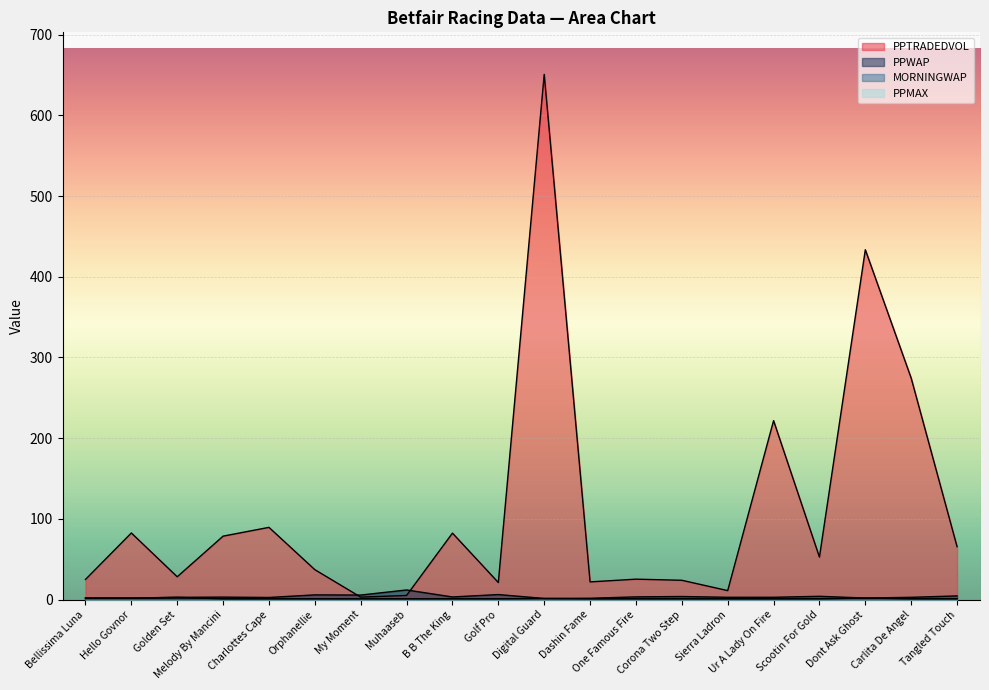

Reading left to right, list all the values displayed in this chart.

PPWAP: 2.0	1.9	2.9	3.2	2.7	5.9	5.7	12.0	3.3	6.3	1.5	1.7	3.4	3.9	2.9	2.9	4.1	2.0	2.9	4.6
PPTRADEDVOL: 25.0	82.6	28.3	78.7	89.5	37.1	3.1	5.2	82.4	21.2	650.7	22.0	25.4	24.0	11.2	221.8	52.7	433.4	274.4	65.6
PPMAX: 1.0	1.0	1.0	1.0	1.0	1.0	1.0	1.0	1.0	1.0	1.4	1.0	1.0	1.0	1.0	1.0	1.0	2.0	1.0	1.0
MORNINGWAP: 2.0	1.9	2.9	1.0	1.0	1.0	1.0	1.0	1.0	1.0	1.0	1.0	1.0	1.0	1.0	1.0	1.0	1.0	1.0	1.0